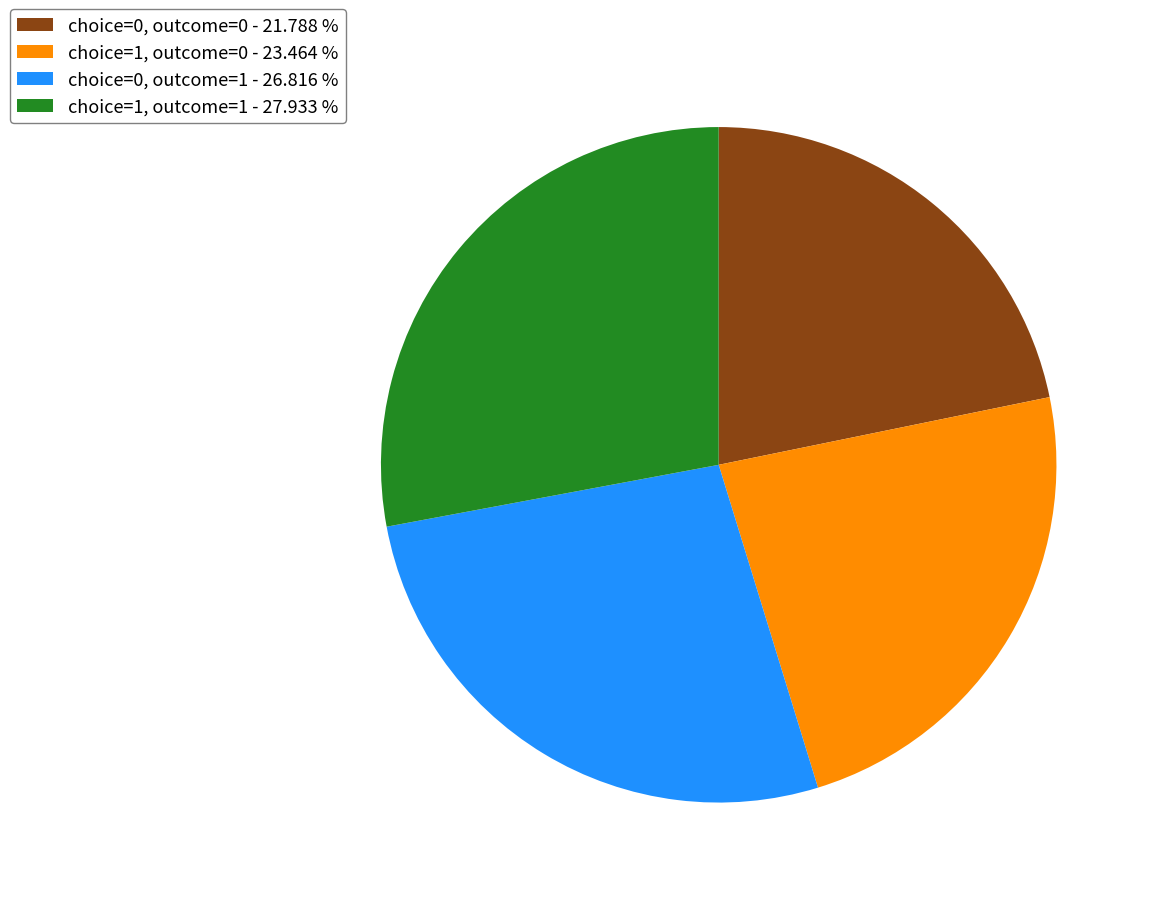

Between choice=1, outcome=1 - 27.933 % and choice=1, outcome=0 - 23.464 %, which is larger?

choice=1, outcome=1 - 27.933 %